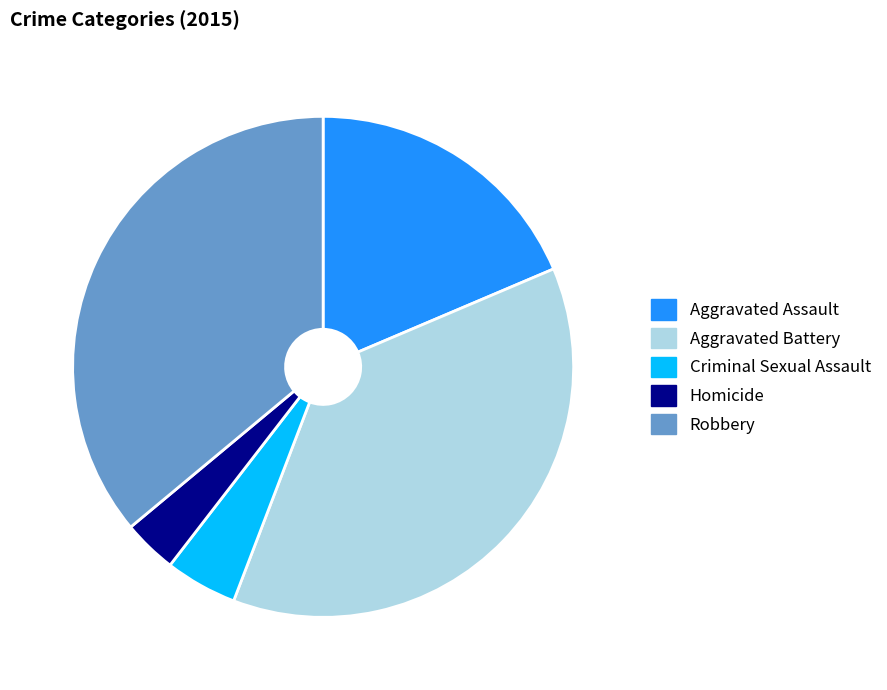

Which category has the biggest portion of the pie?

Aggravated Battery